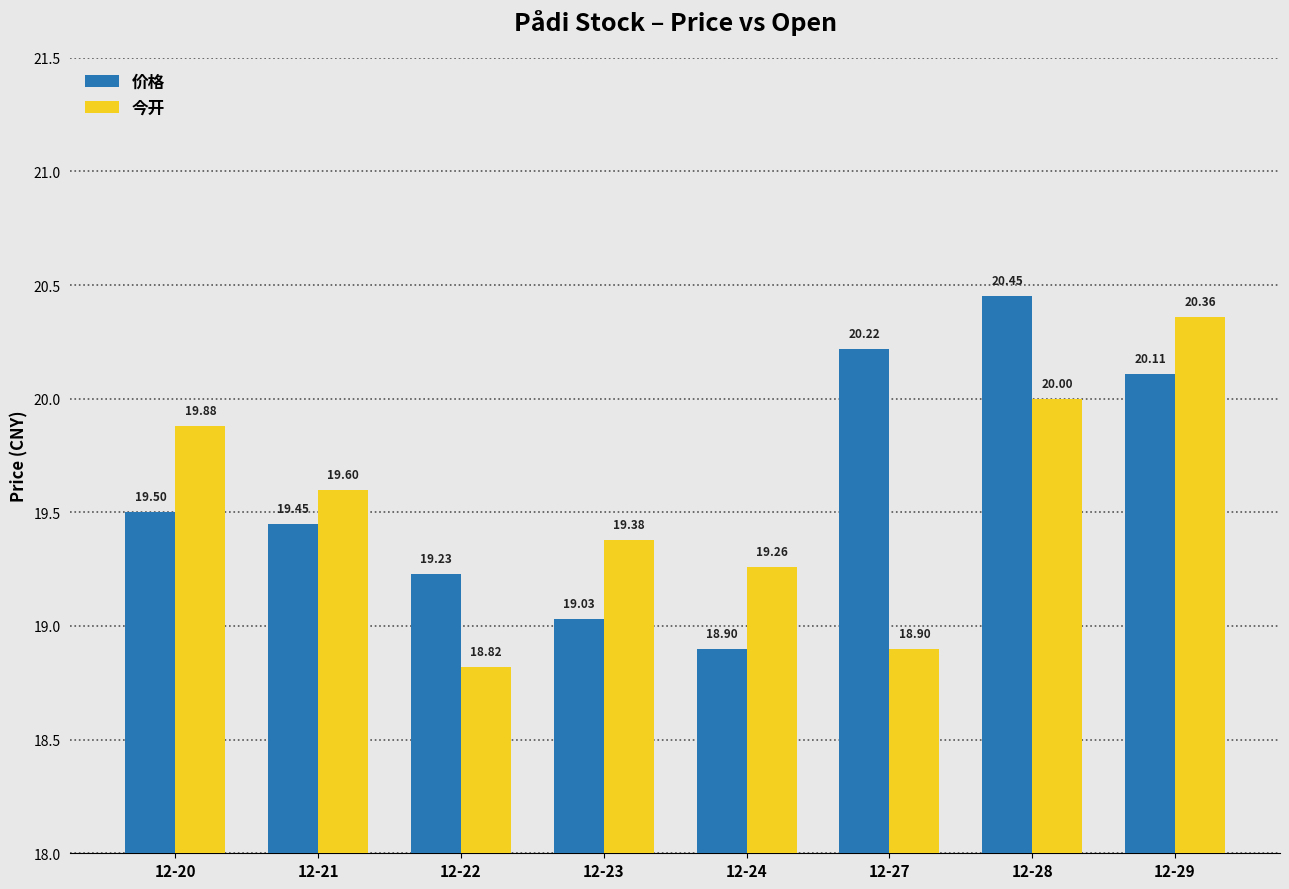

Count the number of categories in the chart.

8